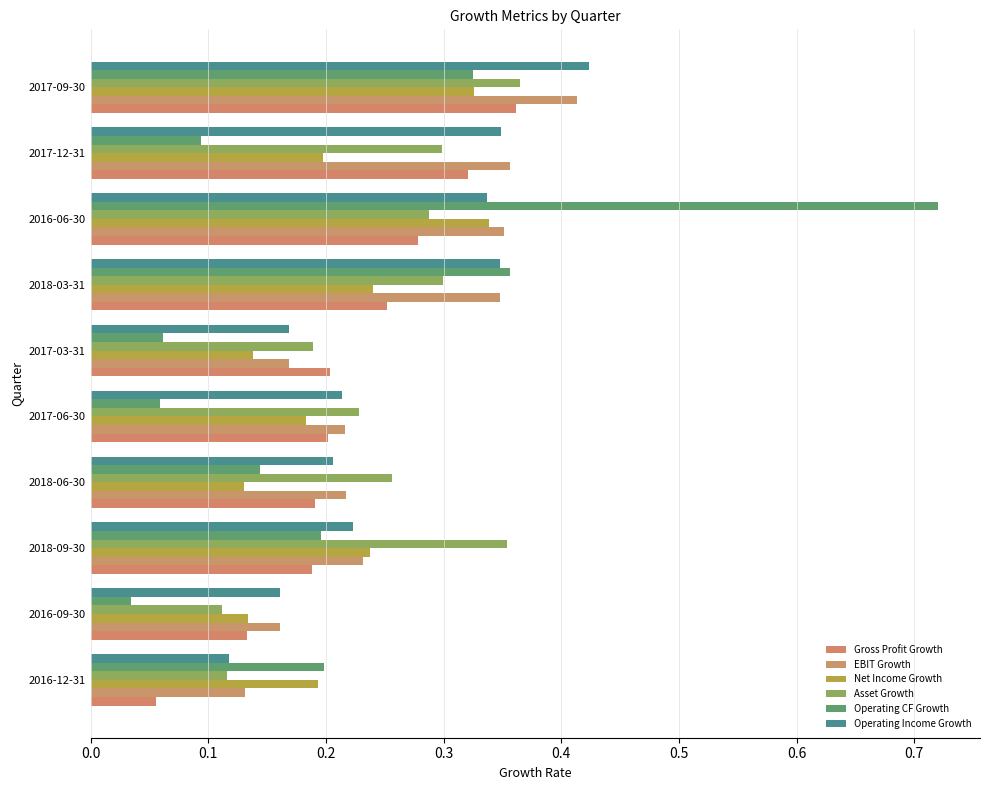

What is the sum of all Asset Growth values?

2.5